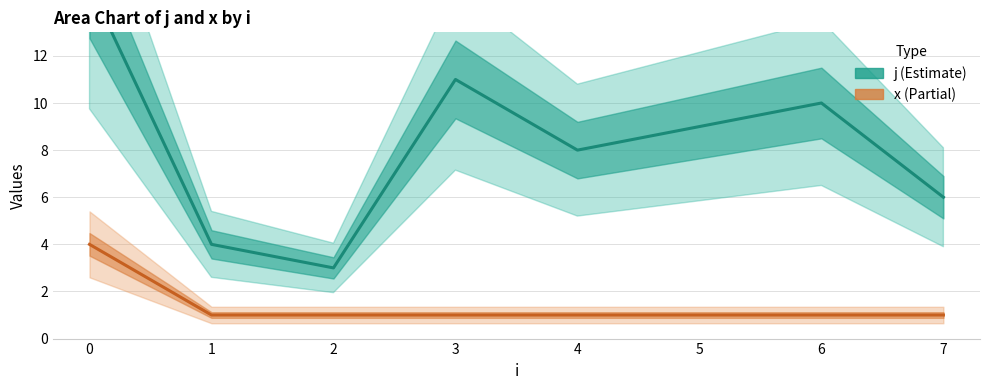

Is it true that x equals 7 at 0?

False